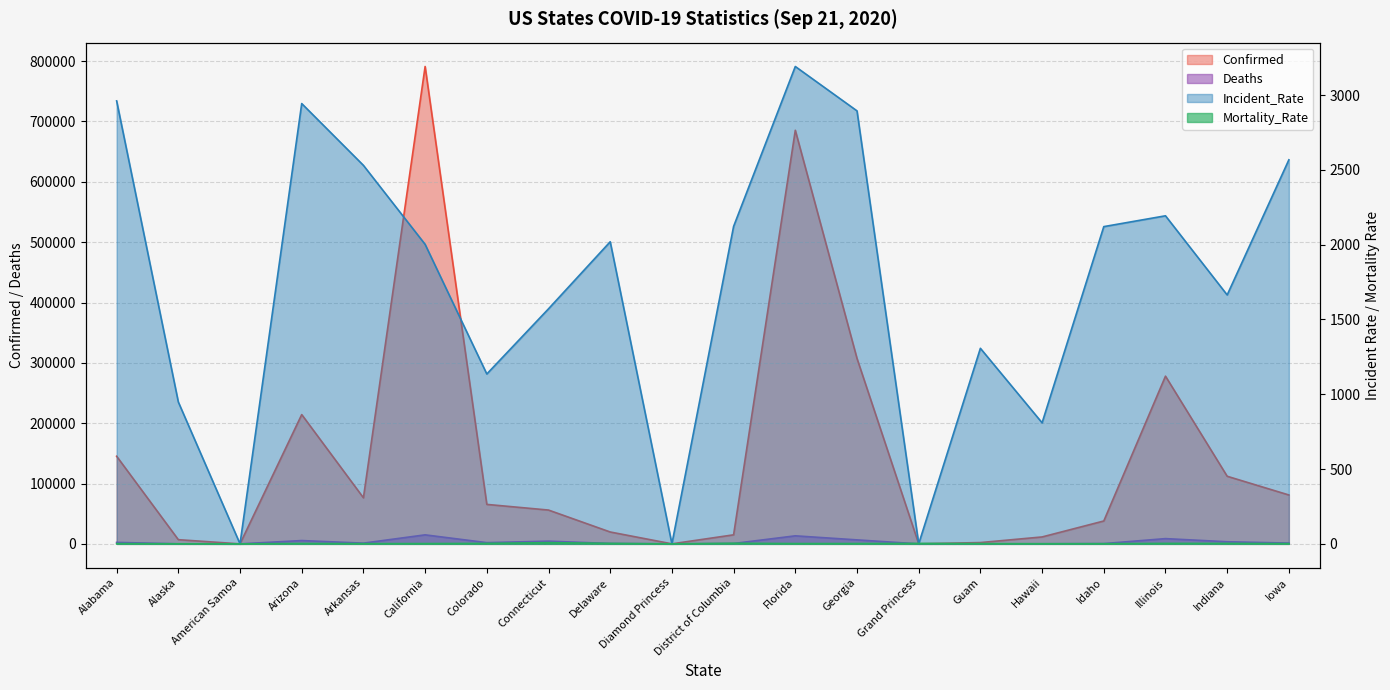

How many lines are shown in the chart?

4